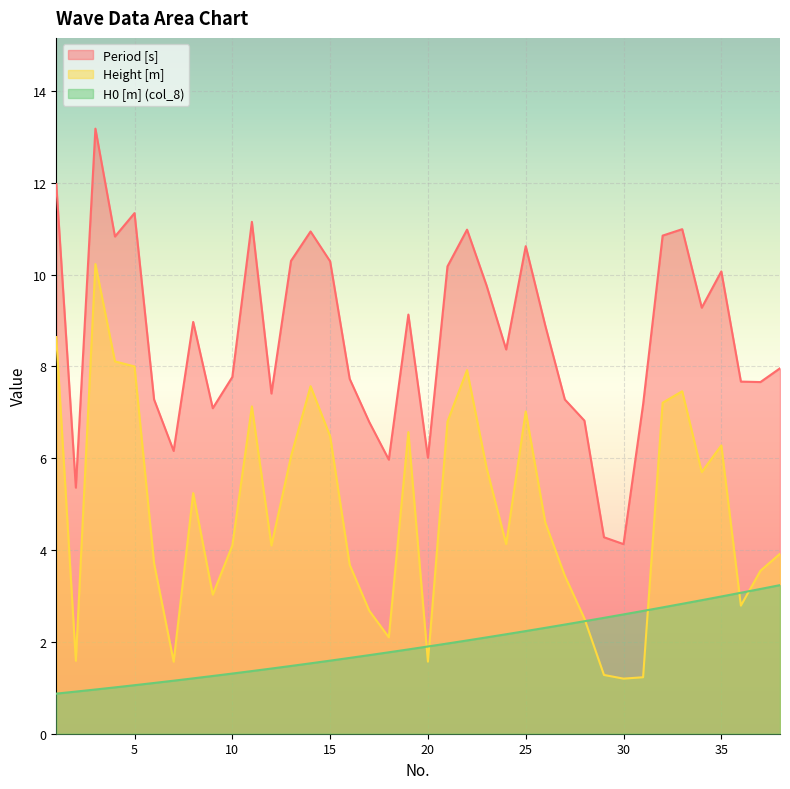

True or false: Height [m] has more than 0 points higher than both neighbors.

True